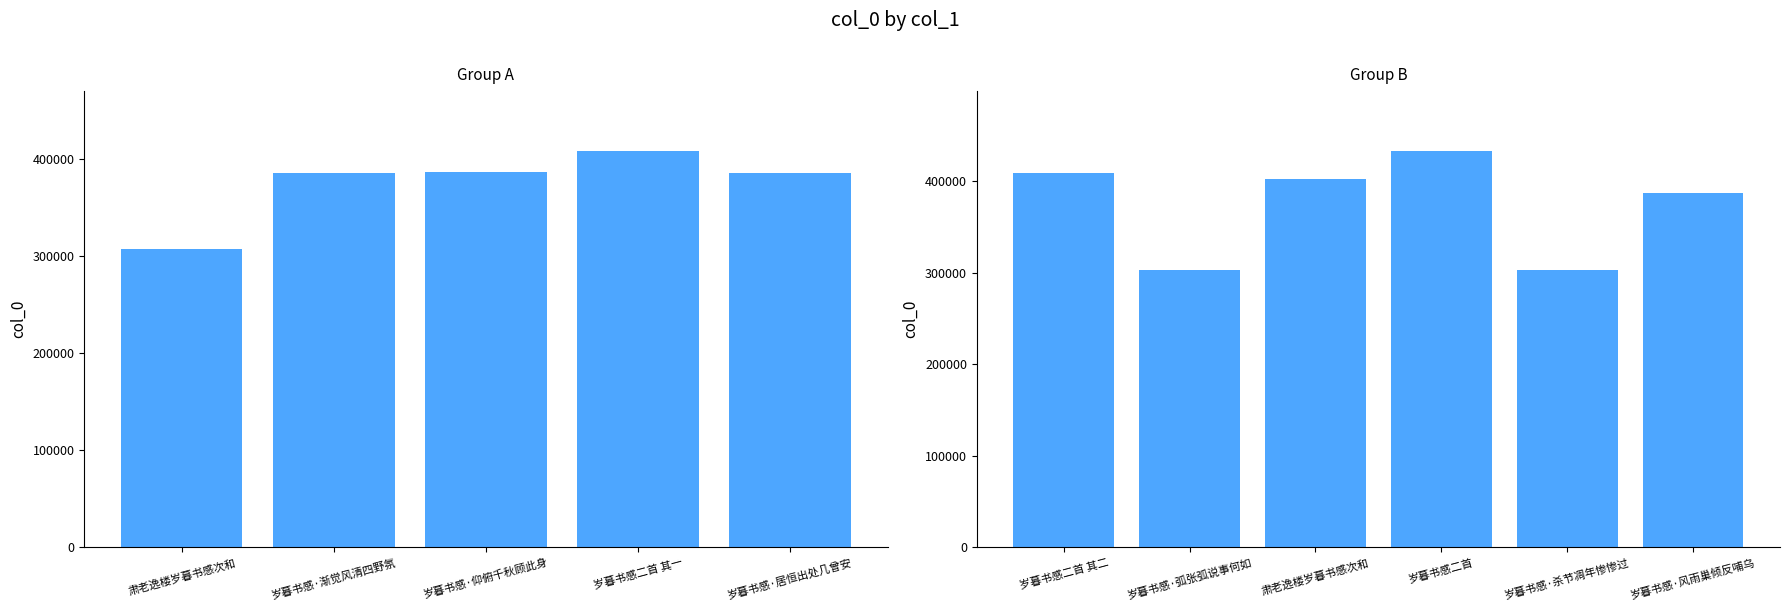

What is the value of the 2nd bar from the left?

385078